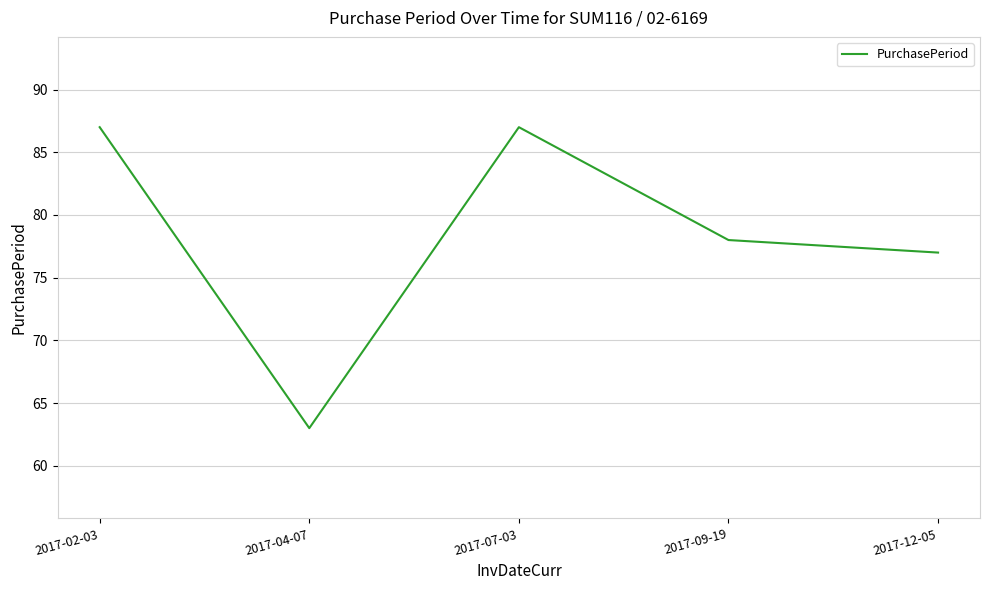

True or false: the data shows 49 at 2017-12-05.

False